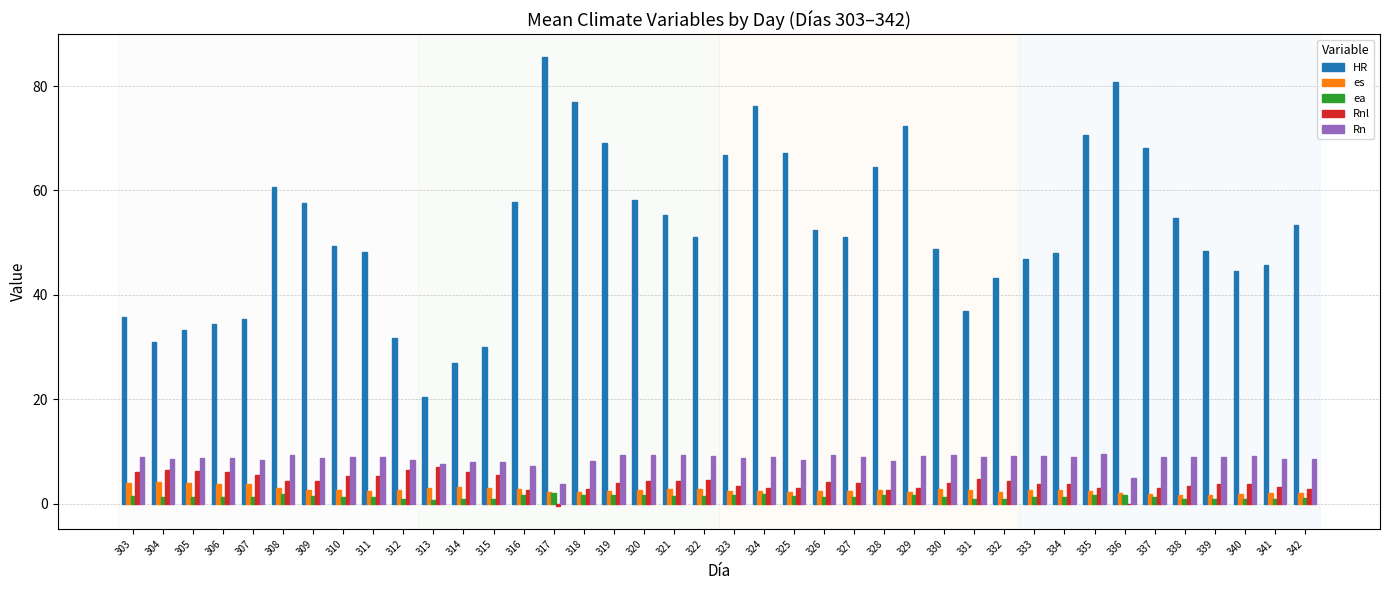

What is the sum of all Rn values?

341.4